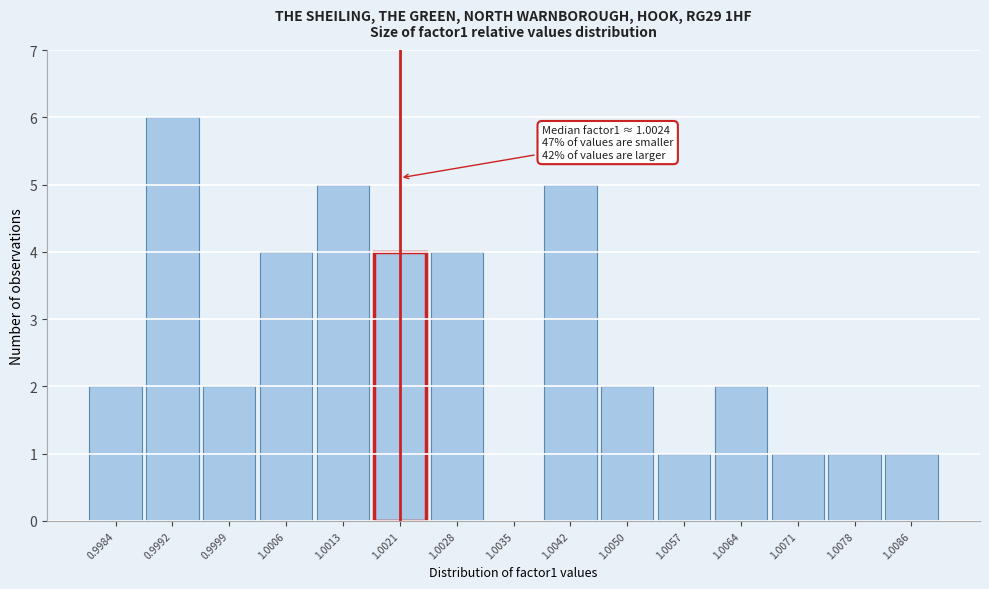

Reading left to right, transcribe all the data shown in this chart.

0.9984=2	0.9992=6	0.9999=2	1.0006=4	1.0013=5	1.0021=4	1.0028=4	1.0035=0	1.0042=5	1.0050=2	1.0057=1	1.0064=2	1.0071=1	1.0078=1	1.0086=1